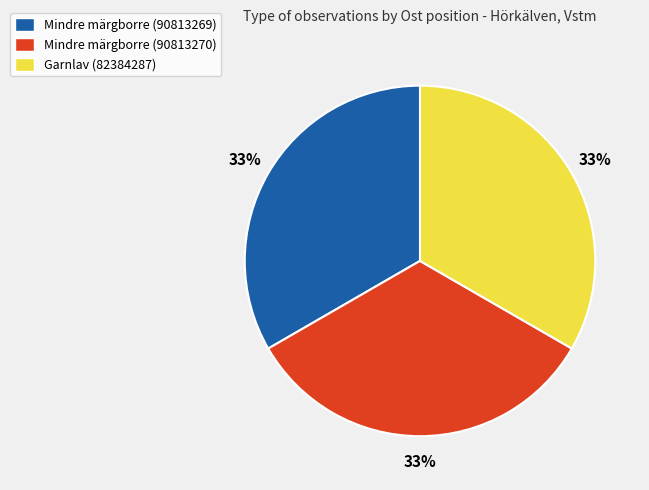

Approximately how many times larger is the value at Mindre märgborre (90813270) compared to Garnlav (82384287)?

1.0